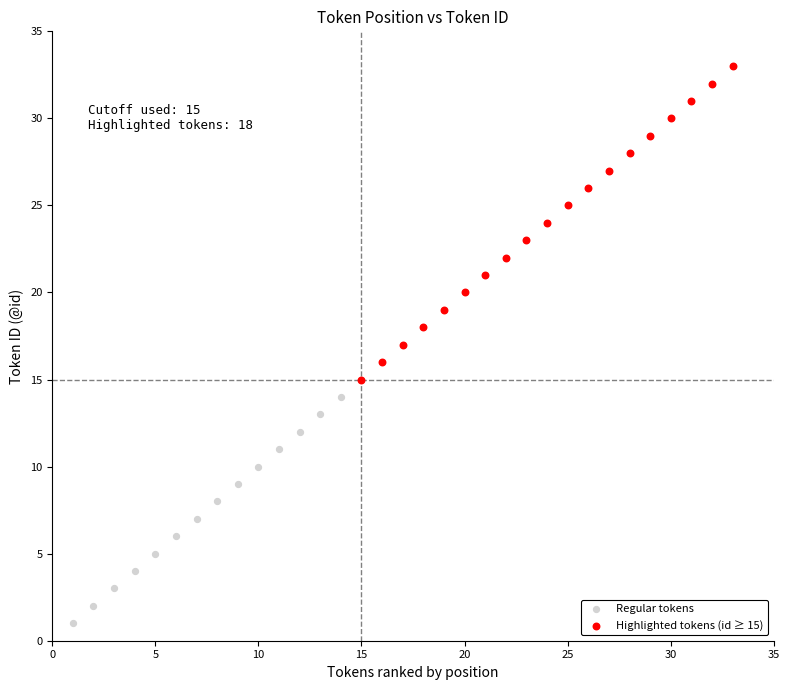

Which series reaches the minimum Y coordinate?

Regular tokens